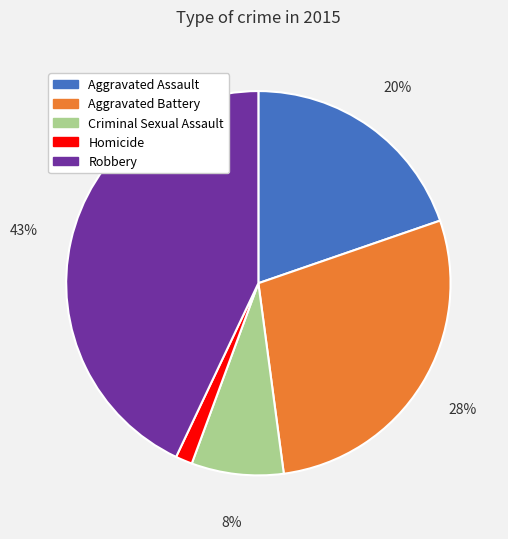

Which category has the biggest portion of the pie?

Robbery